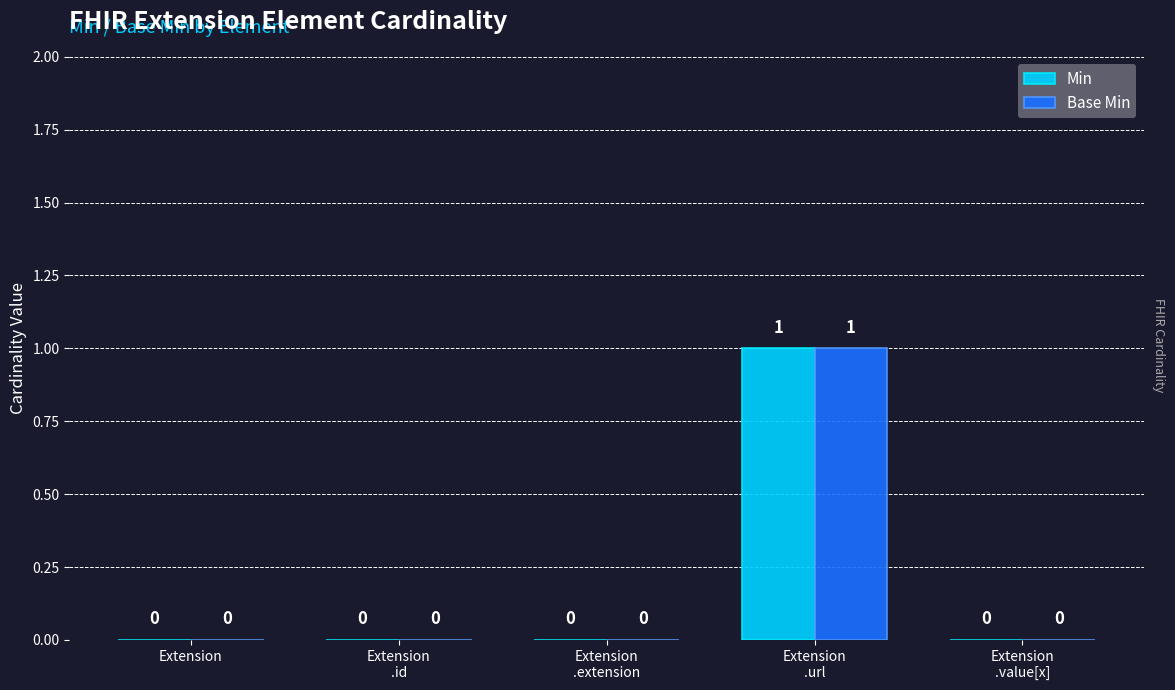

Is the value of Min at Extension
.url greater than the value of Base Min at Extension?

Yes